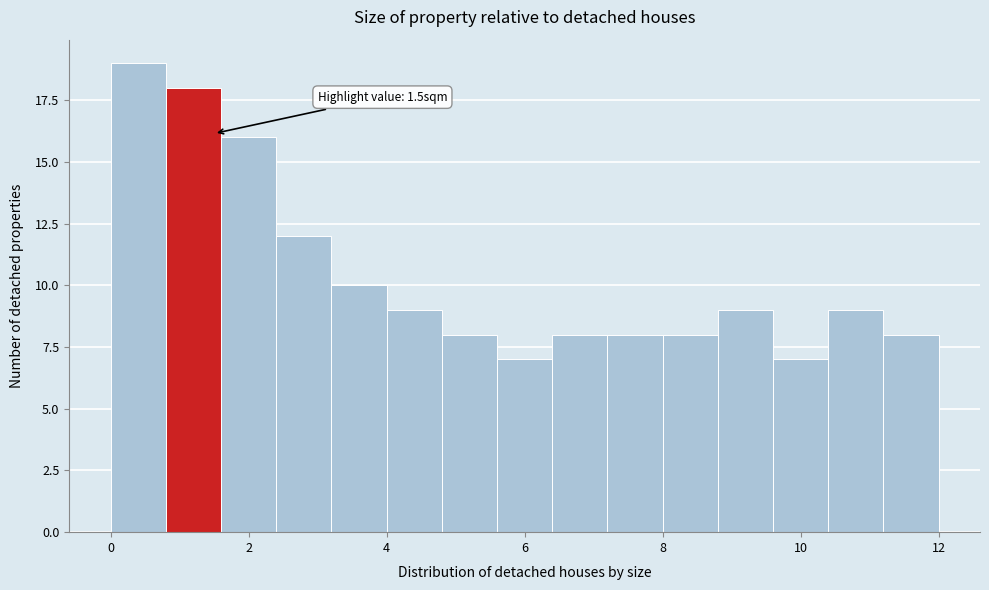

Over which range of the x-axis is the bar tallest?

0.0 to 0.8